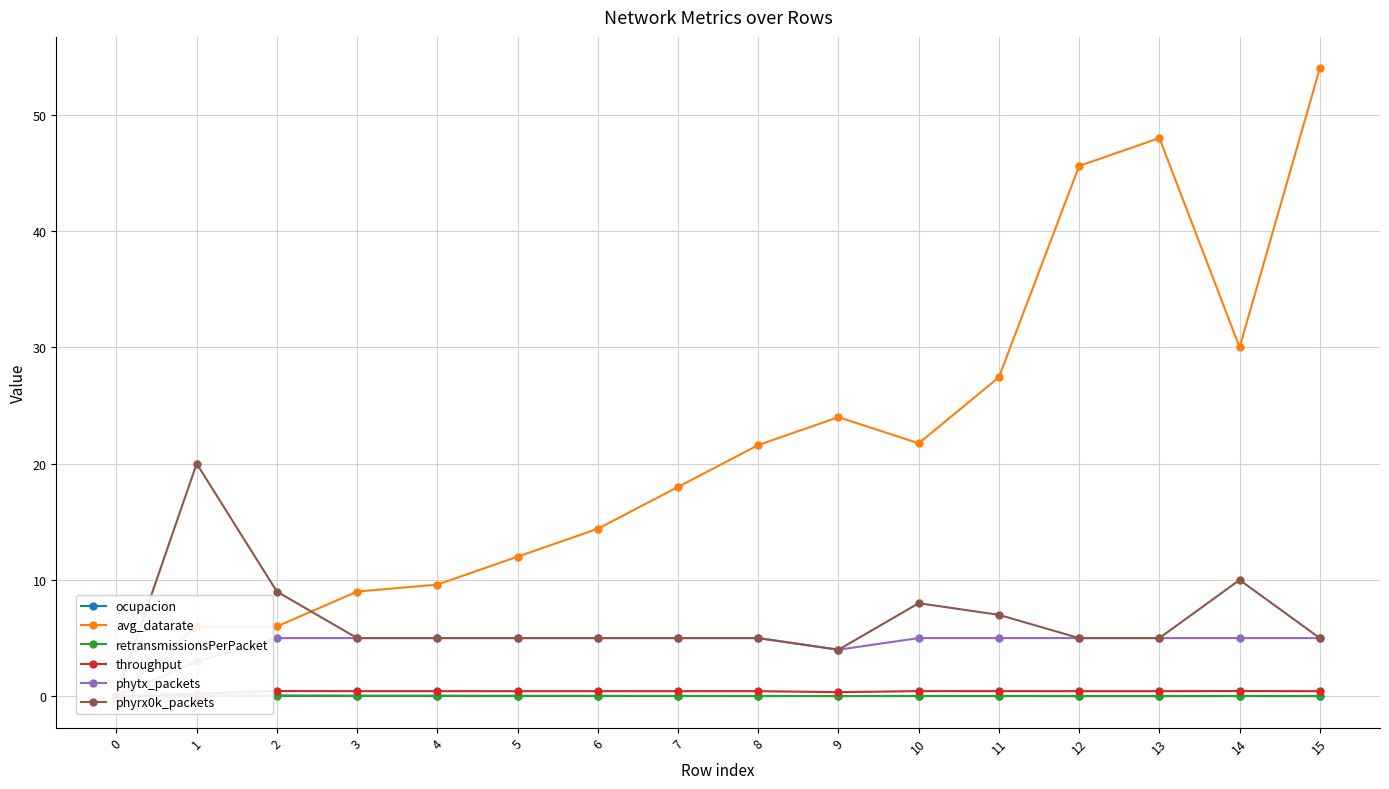

What is the value of the avg_datarate point at the 13th from the left?

45.6